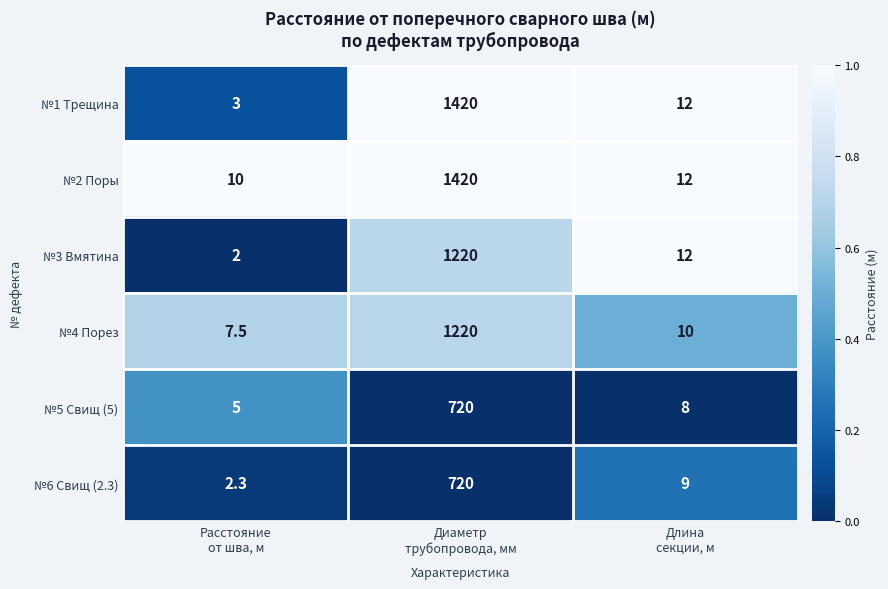

At which category is the sum across all series the highest?

Диаметр
трубопровода, мм